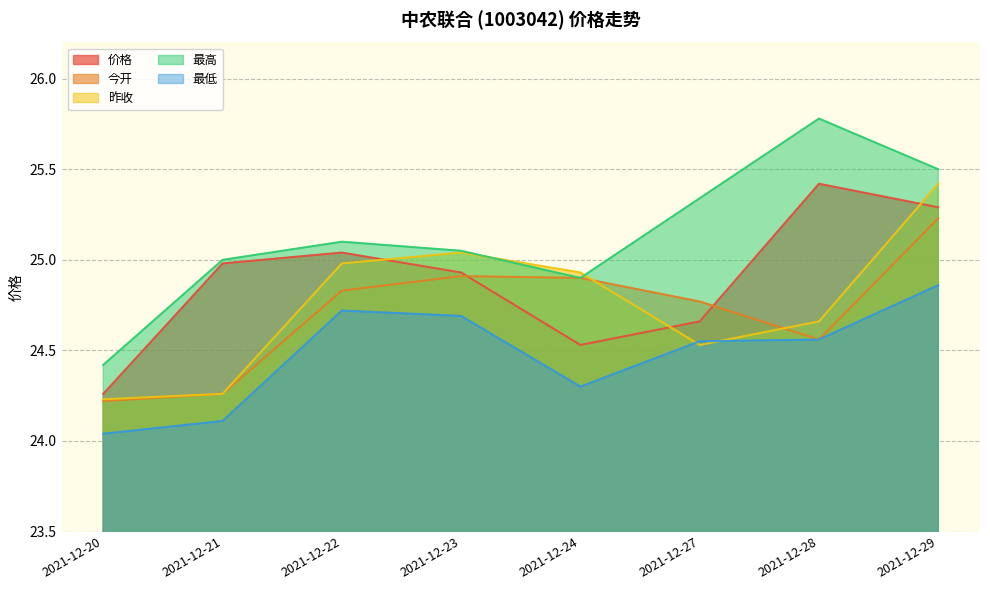

At how many categories does at least one series exceed 24?

8